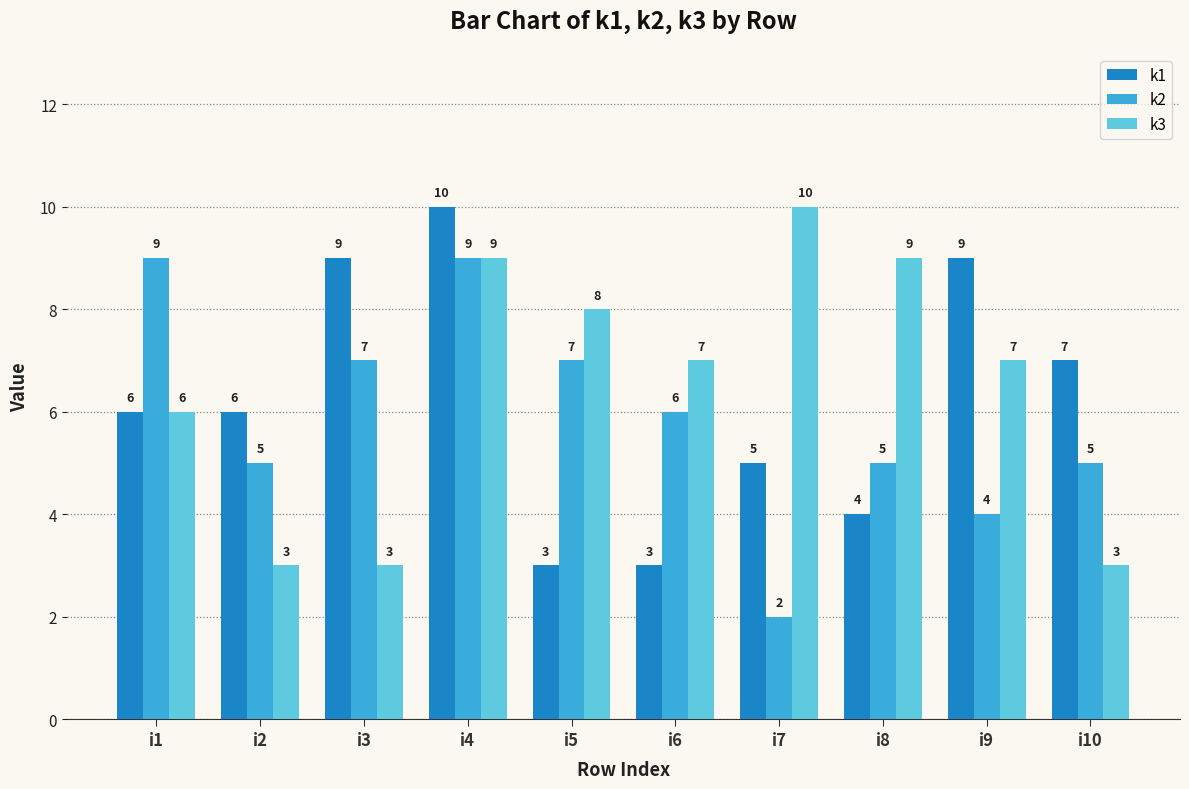

At which category does the chart reach its minimum across all series?

i7